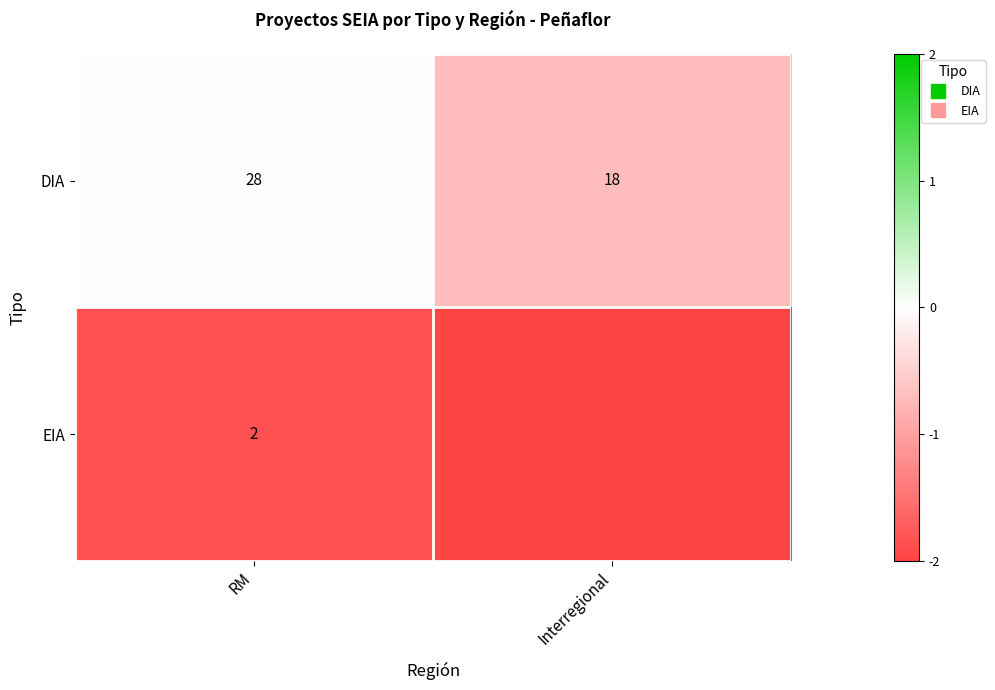

Which category has the lowest value in the EIA series?

Interregional